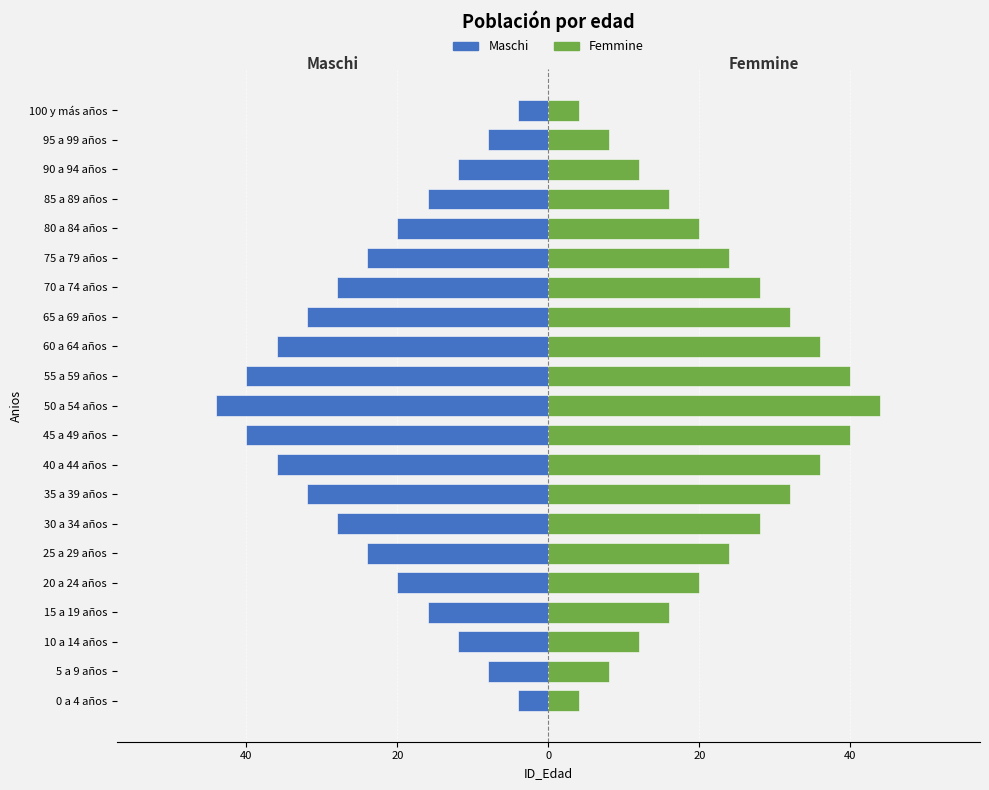

What is the minimum value shown in the chart?

-44